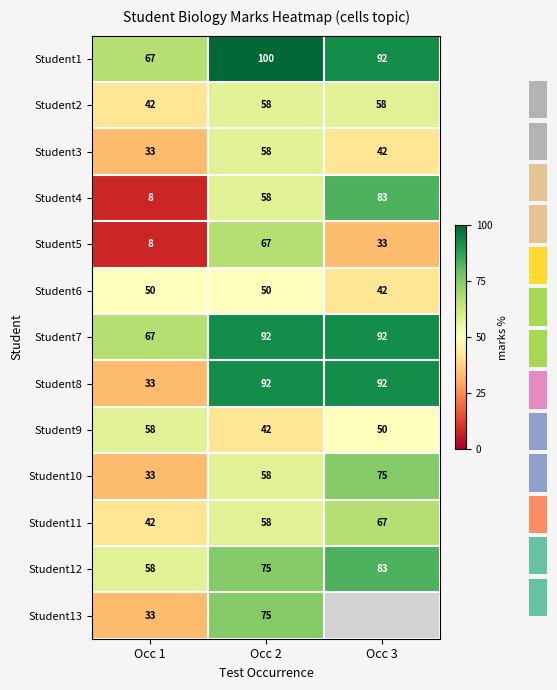

Is the value of Student8 at Occ 1 greater than the value of Student1 at Occ 1?

No